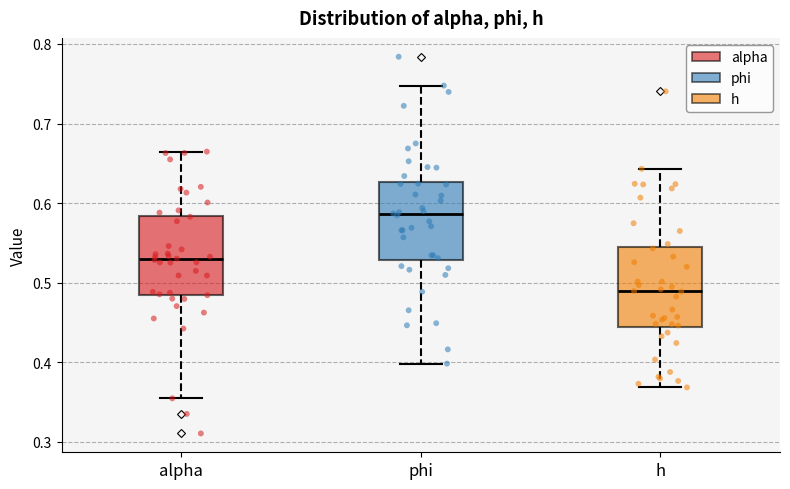

Reading left to right, read every box against the y-axis: the position of its median line, the range the box covers, and the ends of its whiskers. The values are not printed on the chart, so give them approximately, as read against the axis.

alpha: median 0.53, box 0.49 to 0.58, whiskers 0.35 to 0.66
phi: median 0.59, box 0.53 to 0.63, whiskers 0.40 to 0.75
h: median 0.49, box 0.44 to 0.54, whiskers 0.37 to 0.64